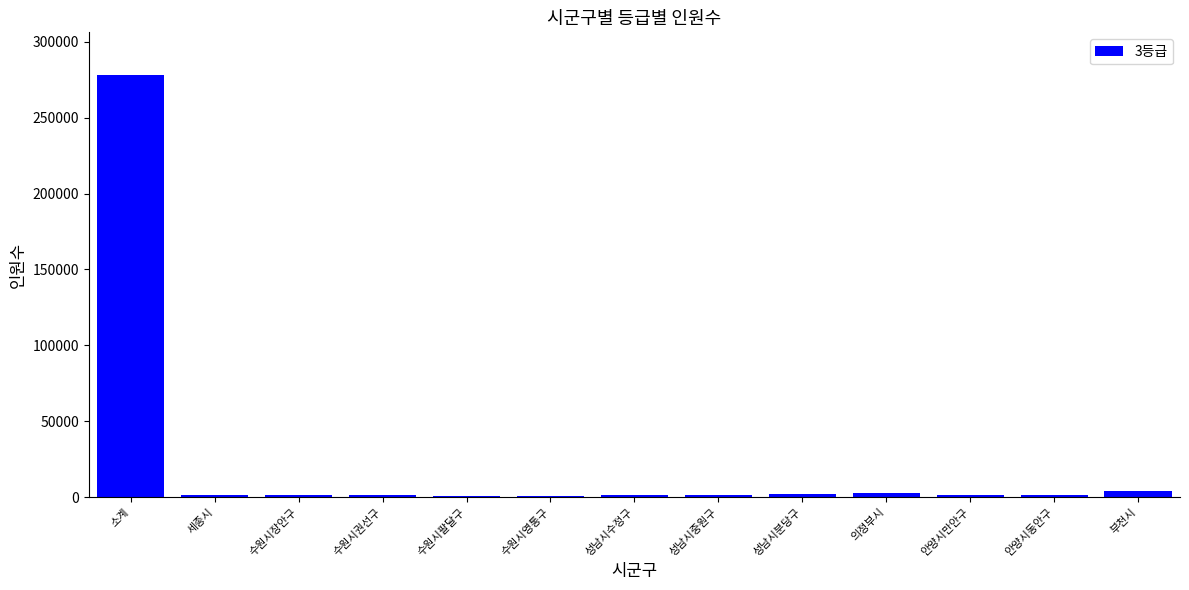

What position from the right is 안양시동안구?

2